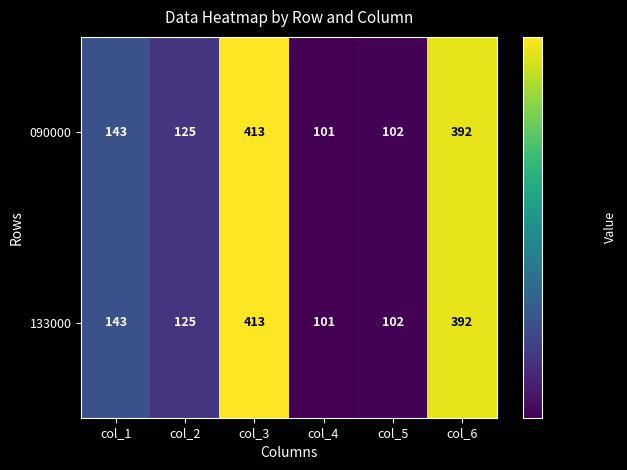

Is it true that 133000 equals 36 at col_5?

False